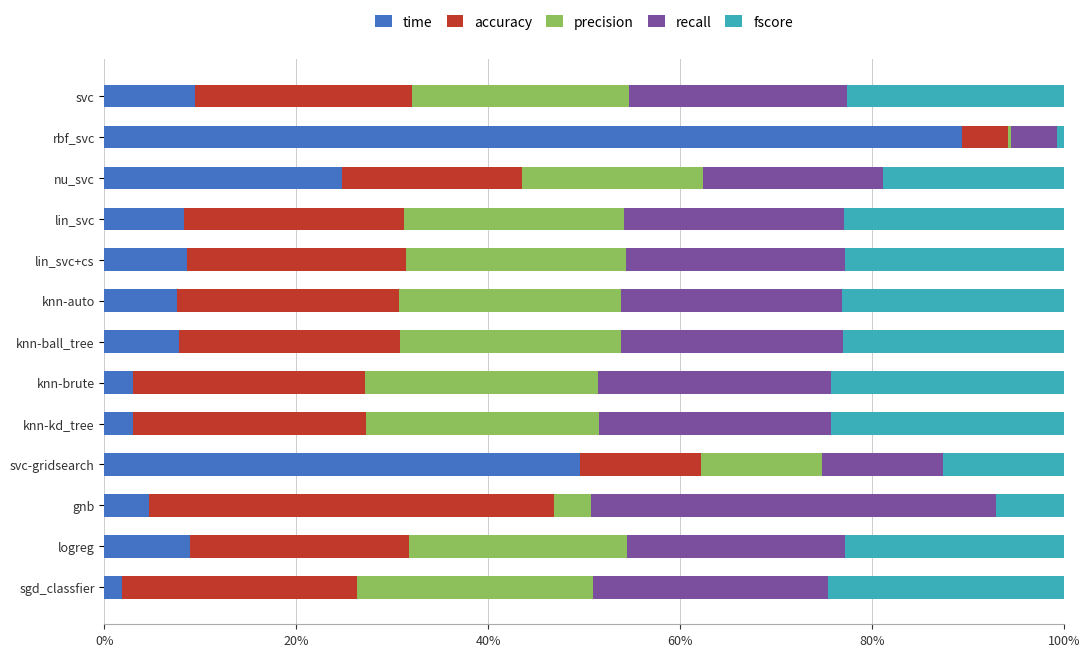

What is the difference between the second highest and second lowest values in the recall series?

0.1